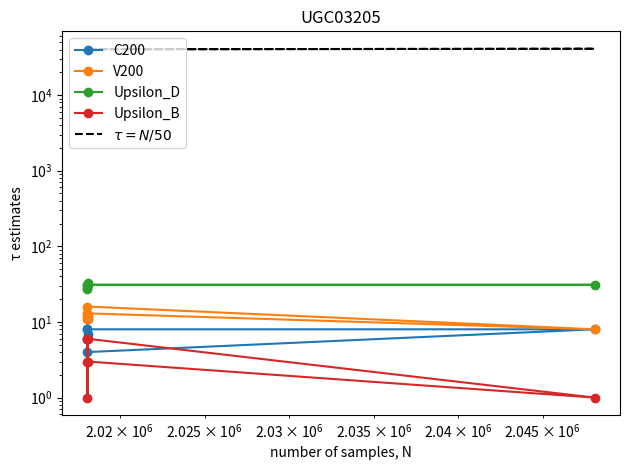

What is the value of the $\tau = N/50$ point at the 6th from the left?

40362.1